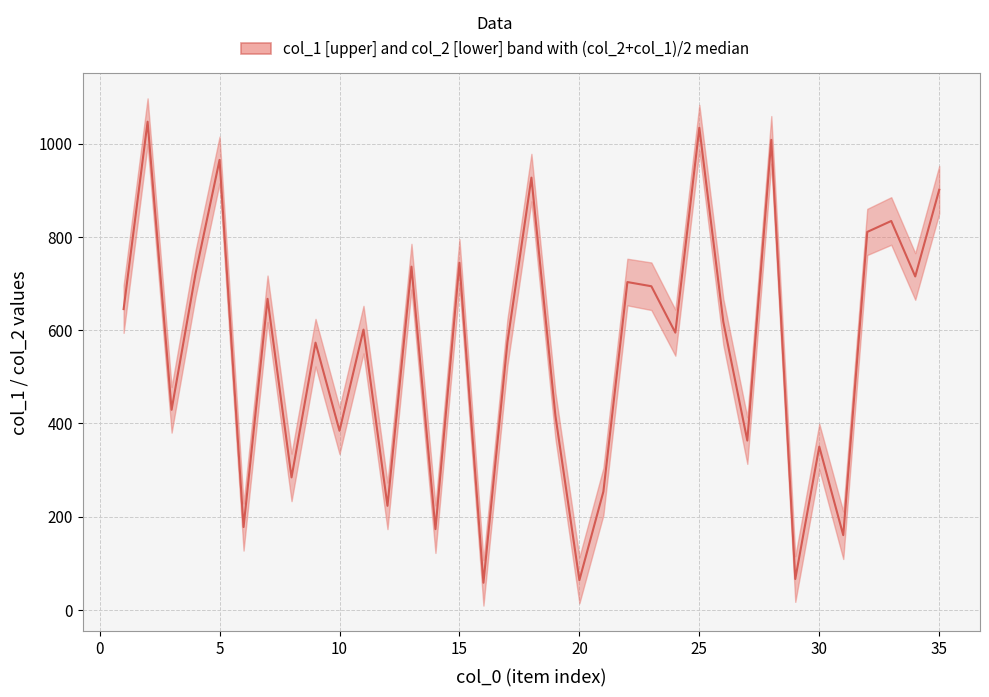

True or false: there are more than 0 points higher than both neighbors.

True